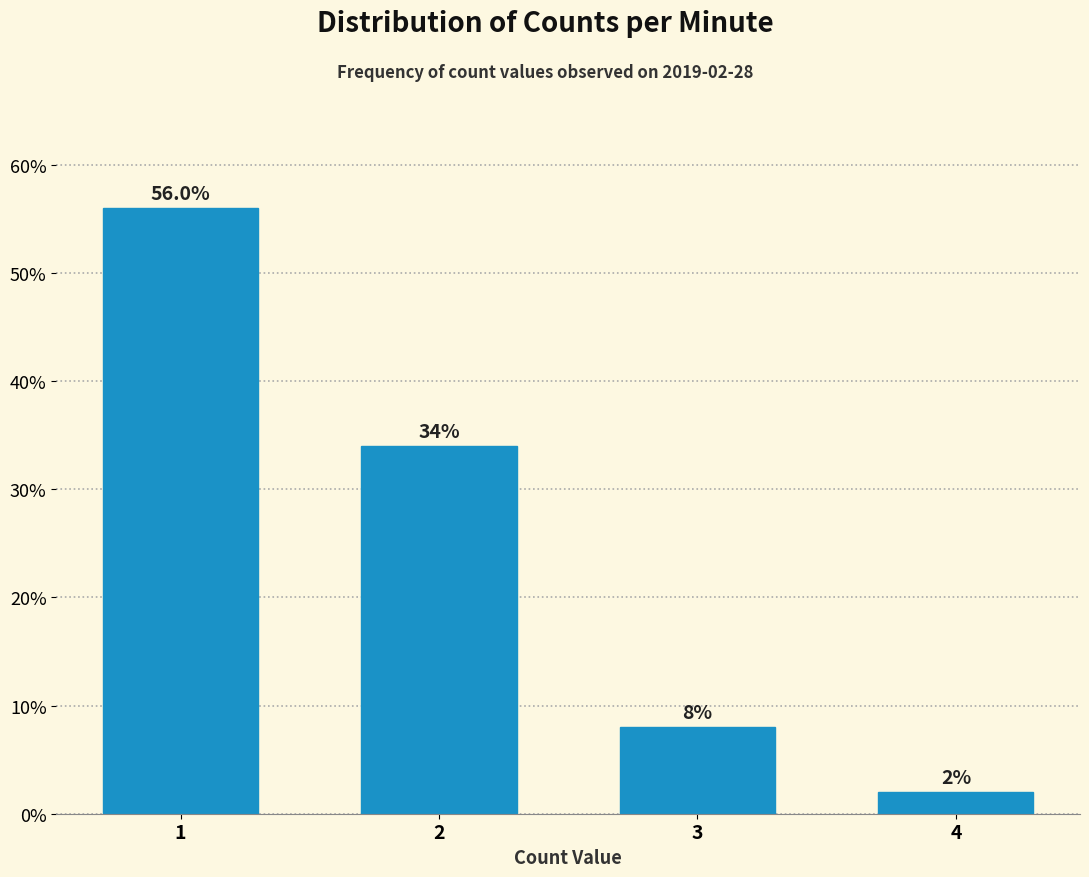

Reading left to right, list all the values displayed in this chart.

1=56.0	2=34.0	3=8.0	4=2.0